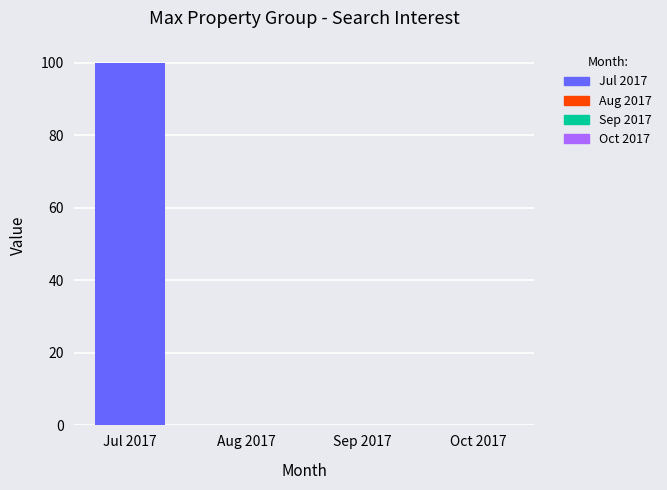

What is the sum of all values?

100